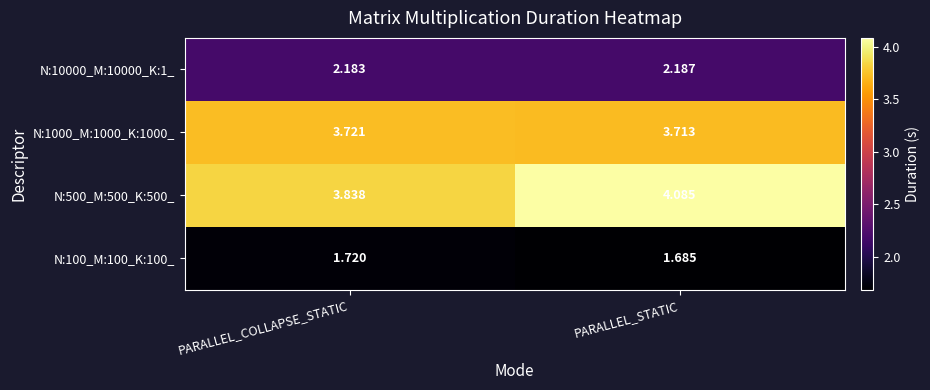

What is the spread (max minus min) of values at PARALLEL_COLLAPSE_STATIC?

2.1